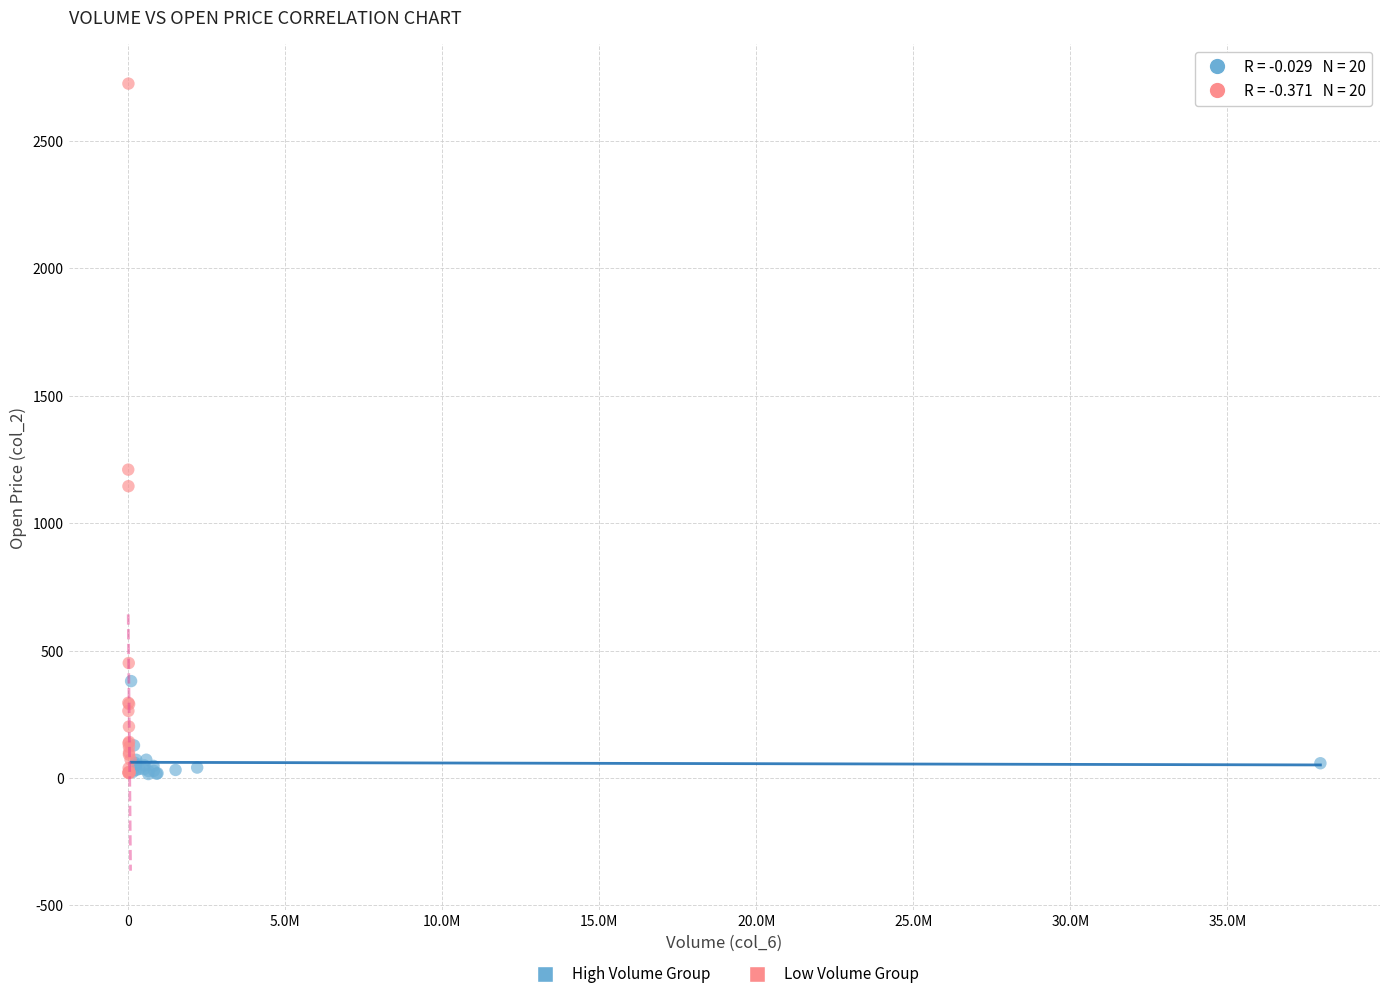

Which series contains the highest Y value?

Low Volume Group